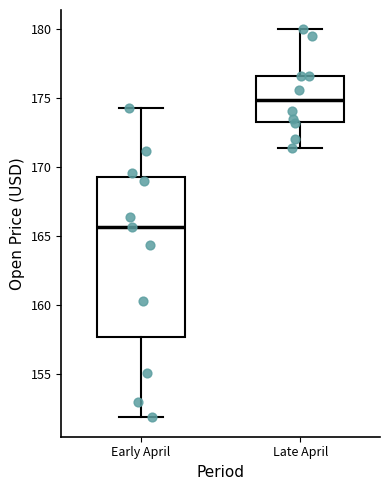

Which box's median line is the lowest?

Early April